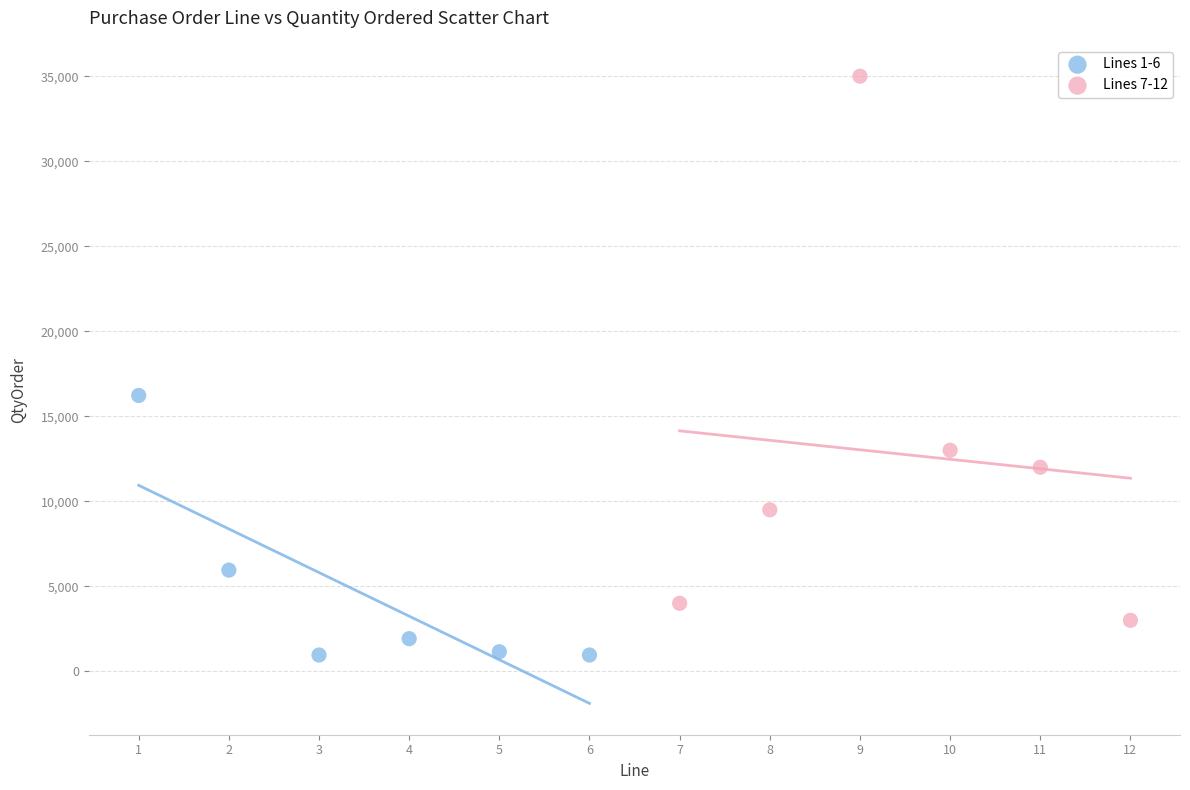

Which series has the largest Y range (max minus min)?

Lines 7-12